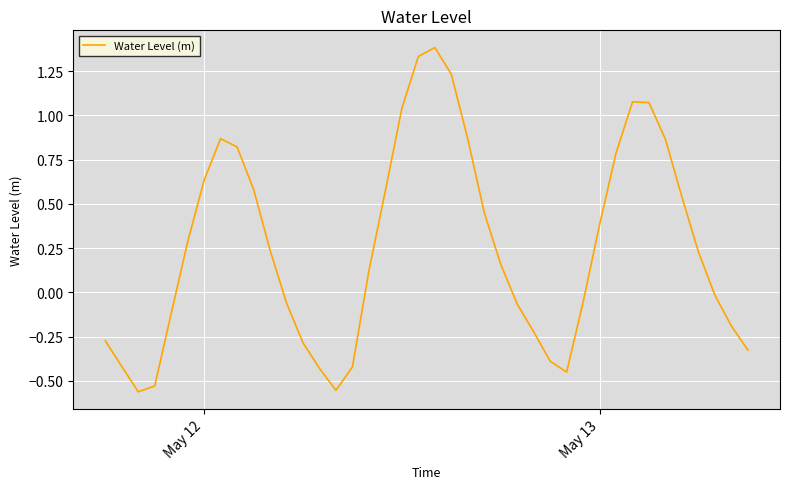

What is the difference between the maximum and minimum values?

1.9